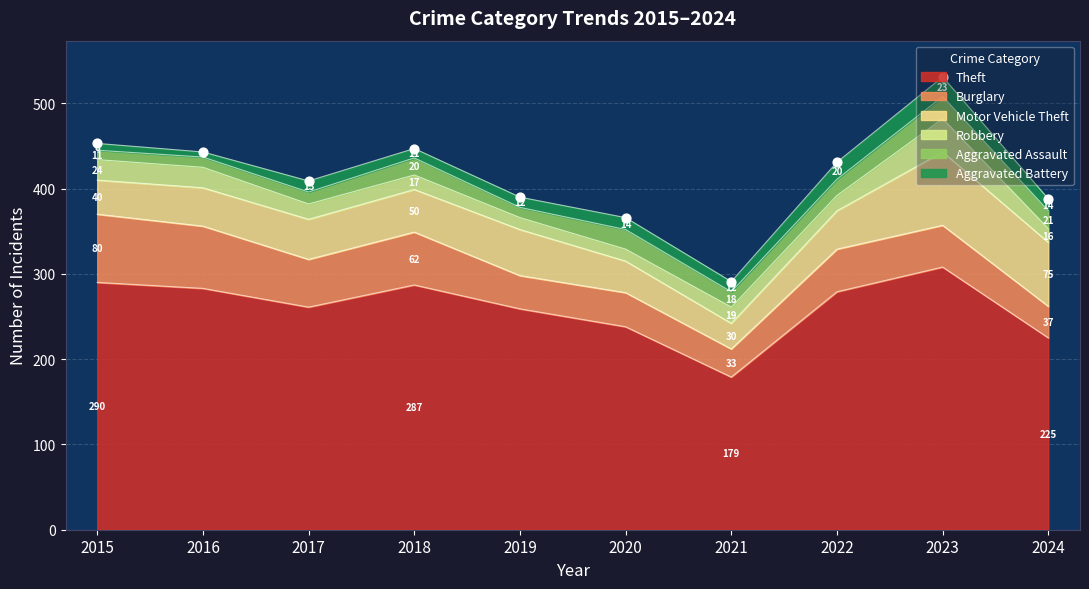

At which category is the sum across all series the highest?

2023